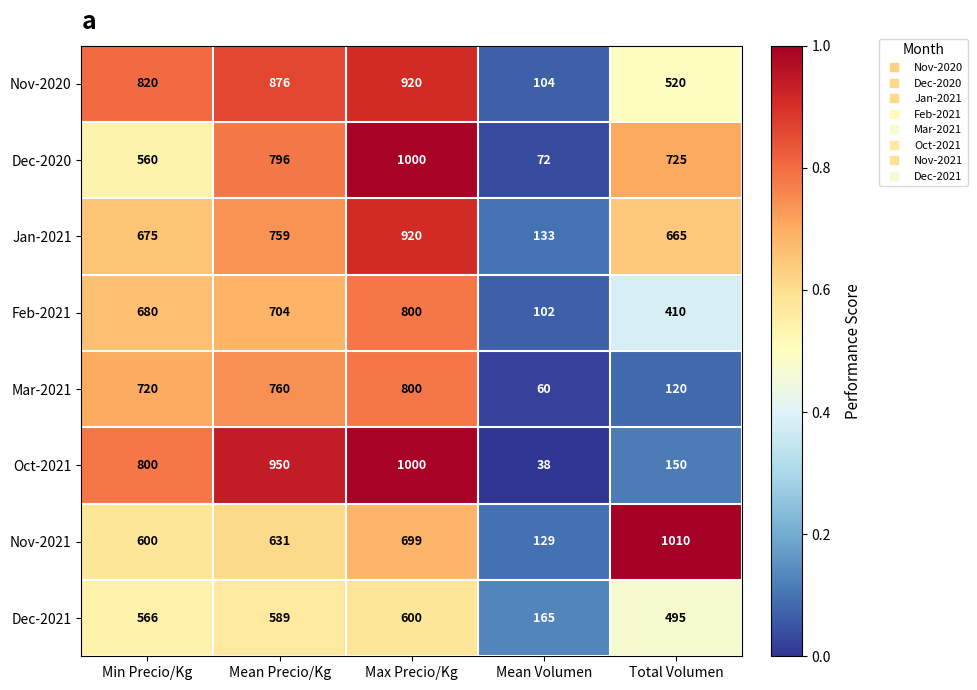

What is the total value across all series at Total Volumen?

4095